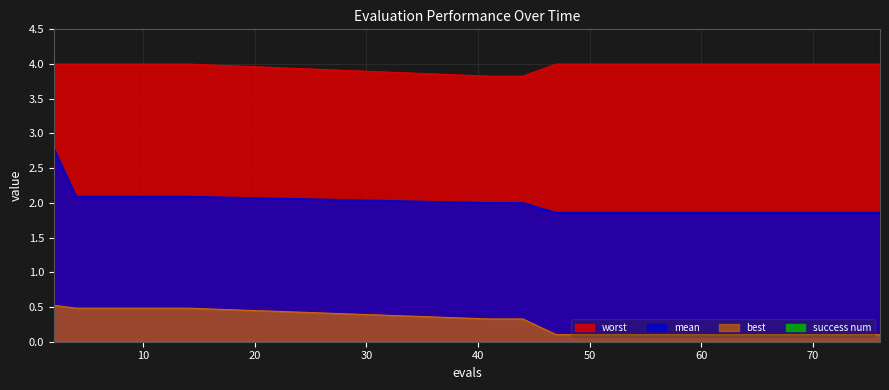

True or false: worst and best intersect in this chart.

False